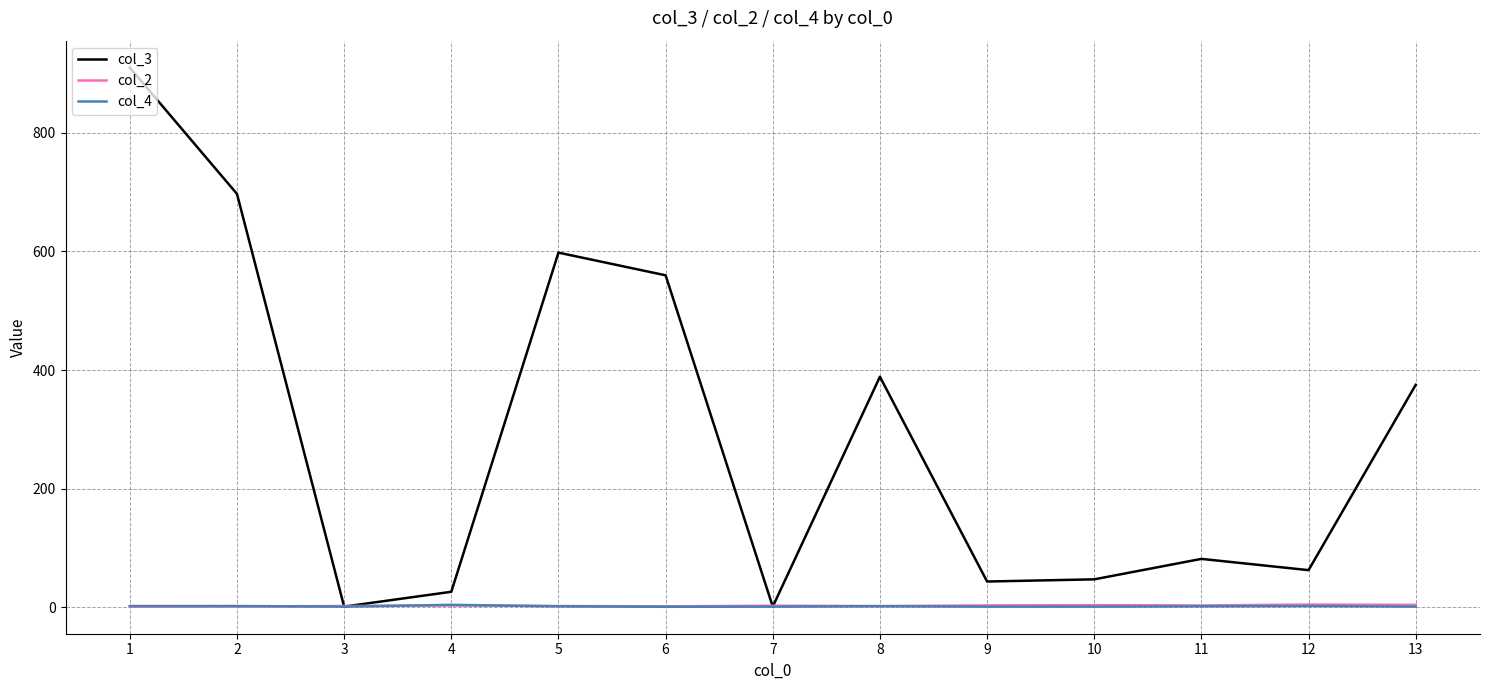

What is the difference between the highest and lowest values at 7?

1.5